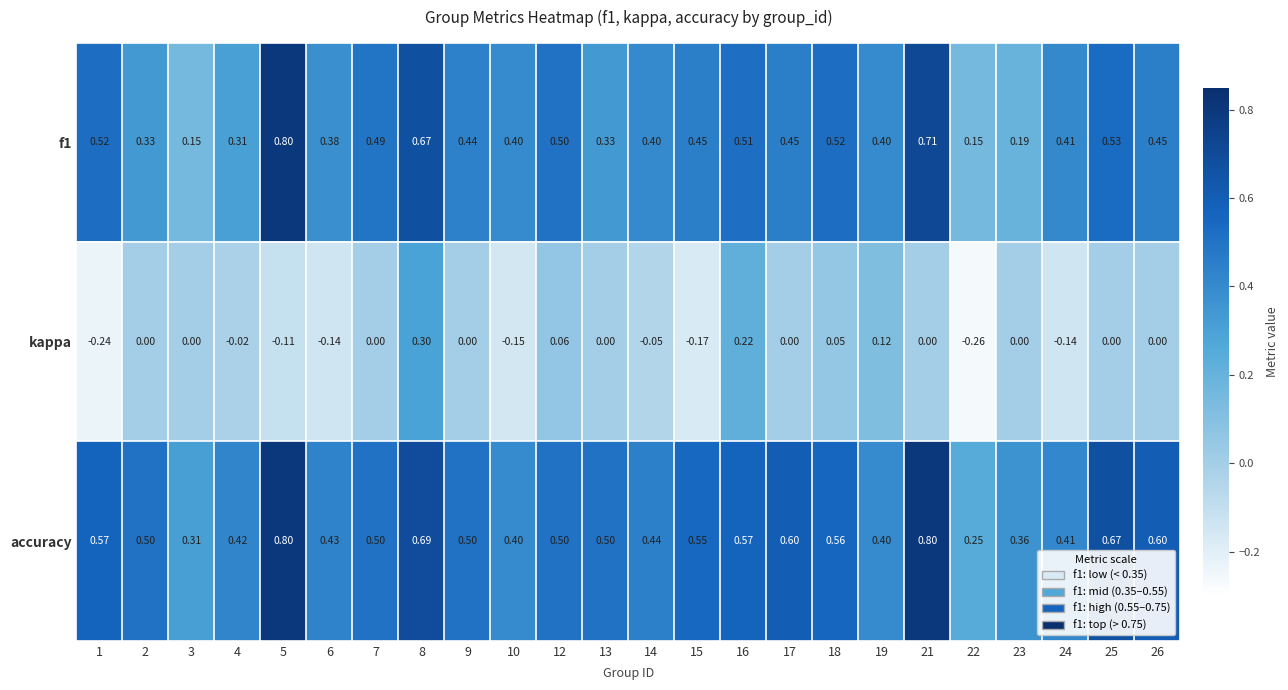

Between 2 and 15, which series saw the biggest shift?

kappa